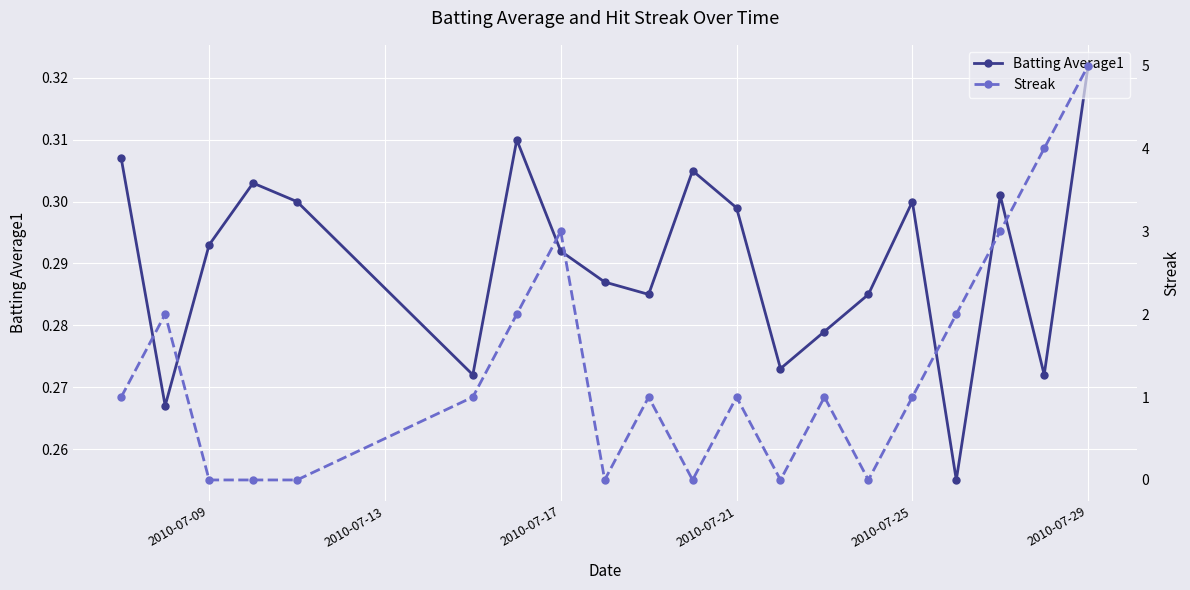

At which label does Batting Average1 reach its peak?

2010-07-29